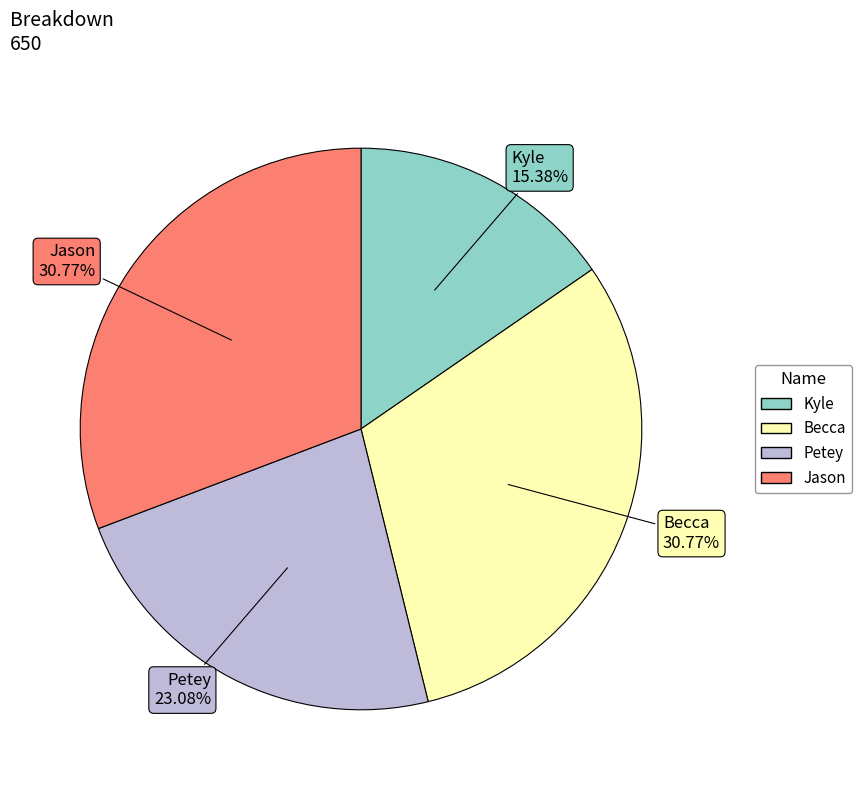

What portion of the pie excludes Jason?

69.2%